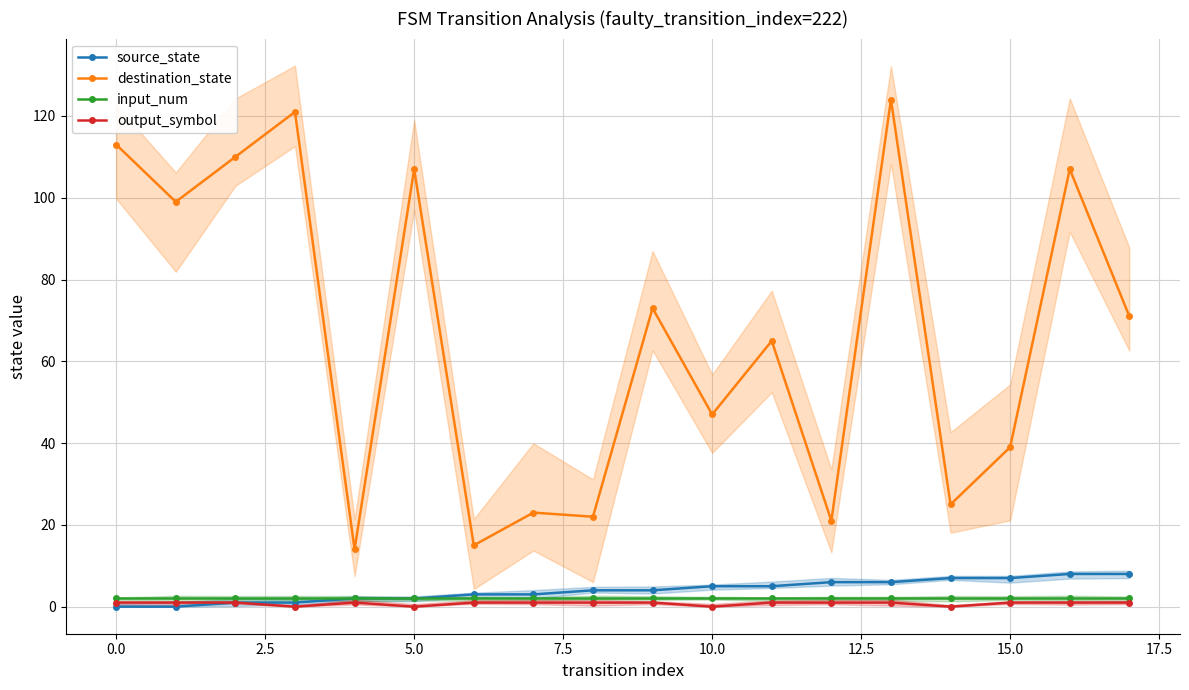

The value of destination_state at 5.0 is 75. True or false?

False